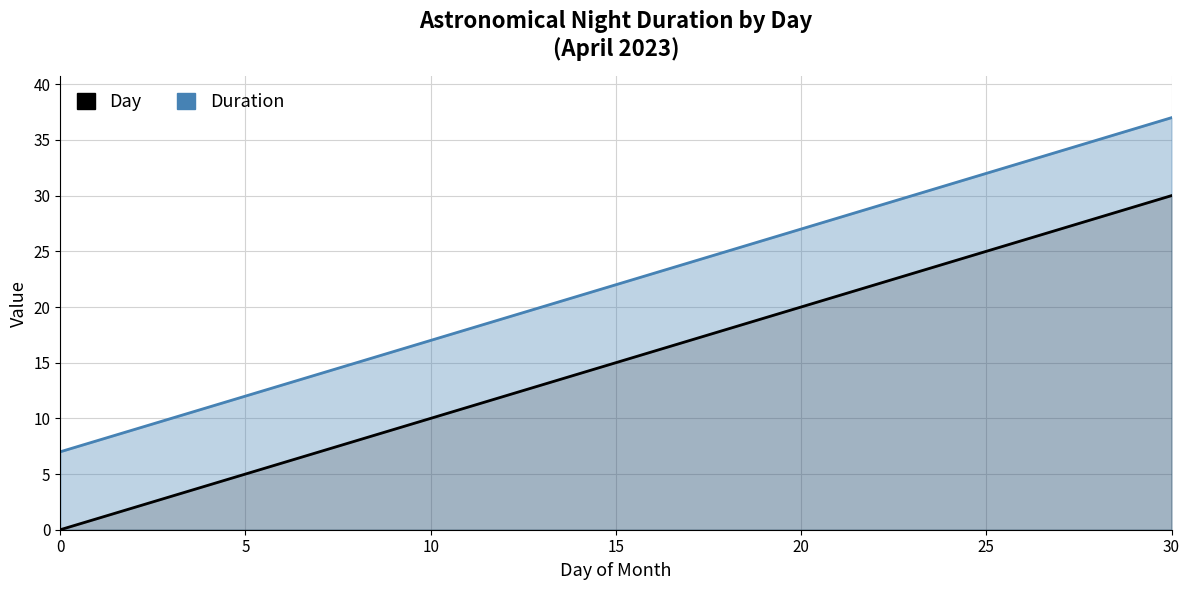

True or false: Day has more than 1 points higher than both neighbors.

False